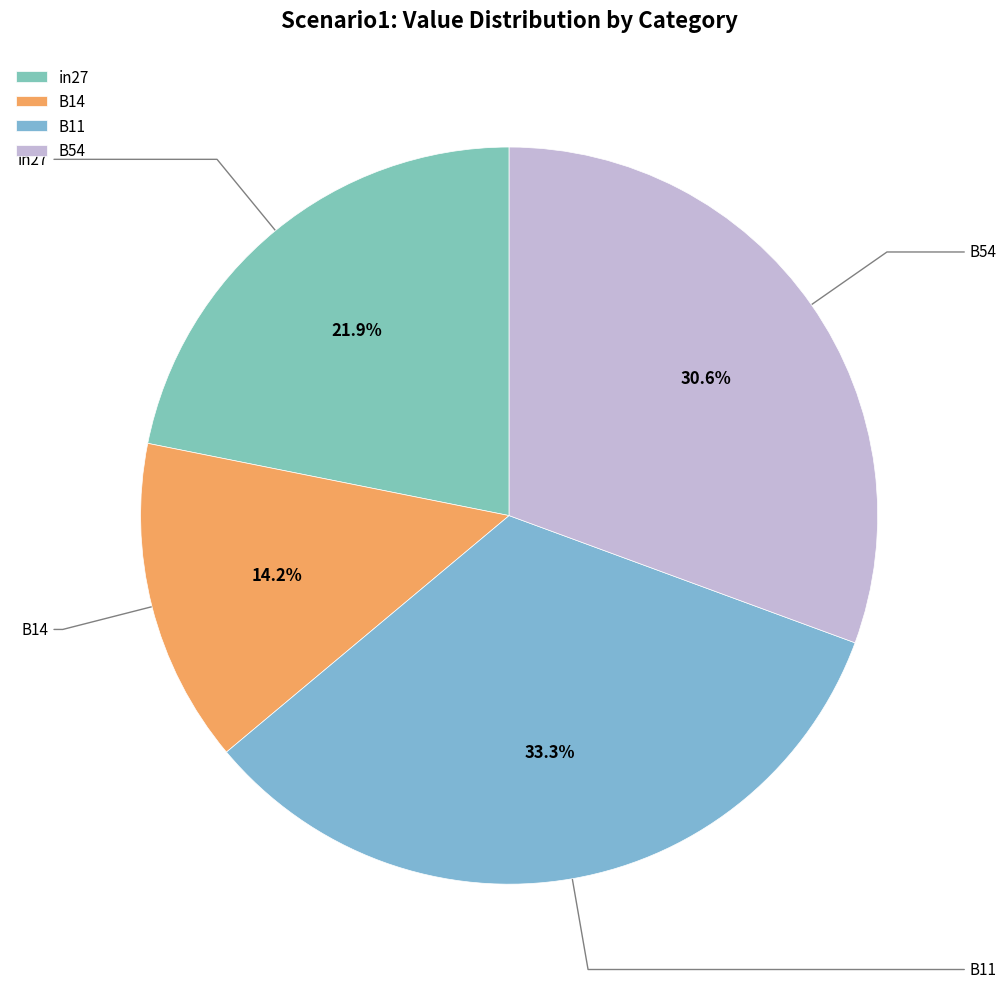

Between in27 and B11, which is larger?

B11